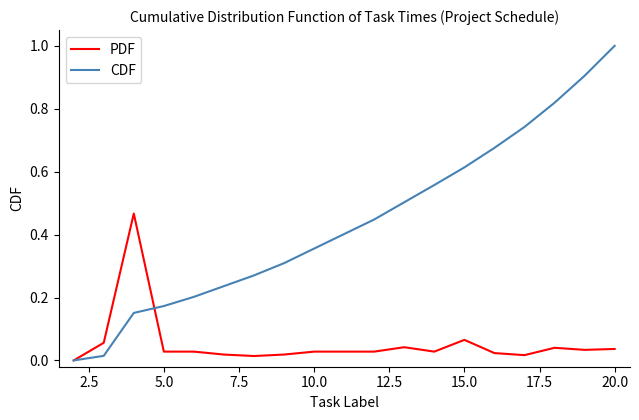

What is the maximum value shown in the chart?

1.0